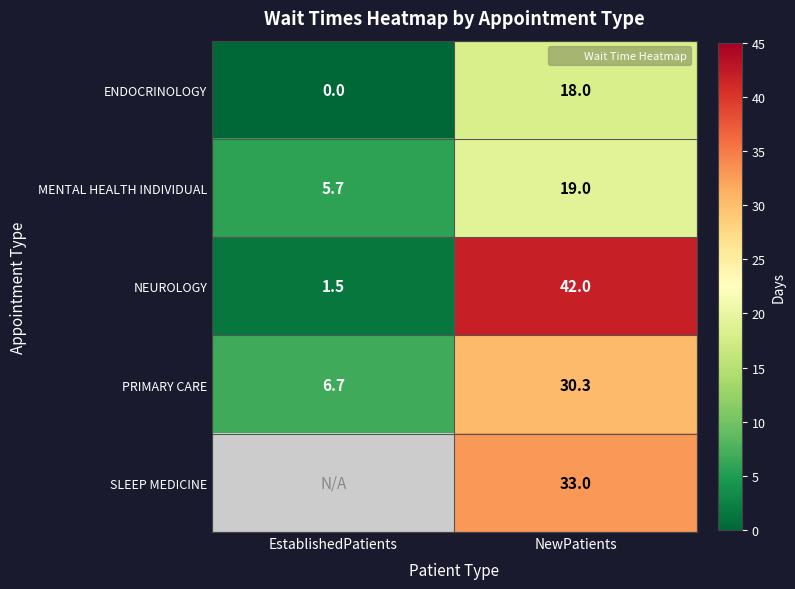

Rank the series by their average value, from highest to lowest.

NEUROLOGY, PRIMARY CARE, SLEEP MEDICINE, MENTAL HEALTH INDIVIDUAL, ENDOCRINOLOGY